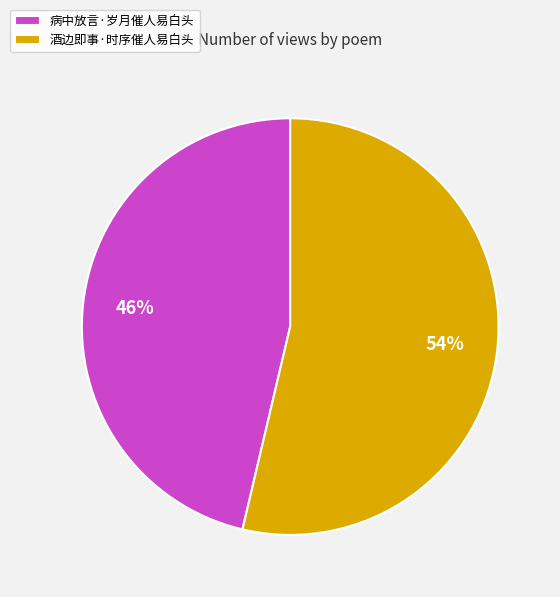

Is there any slice that represents more than half of the pie?

Yes